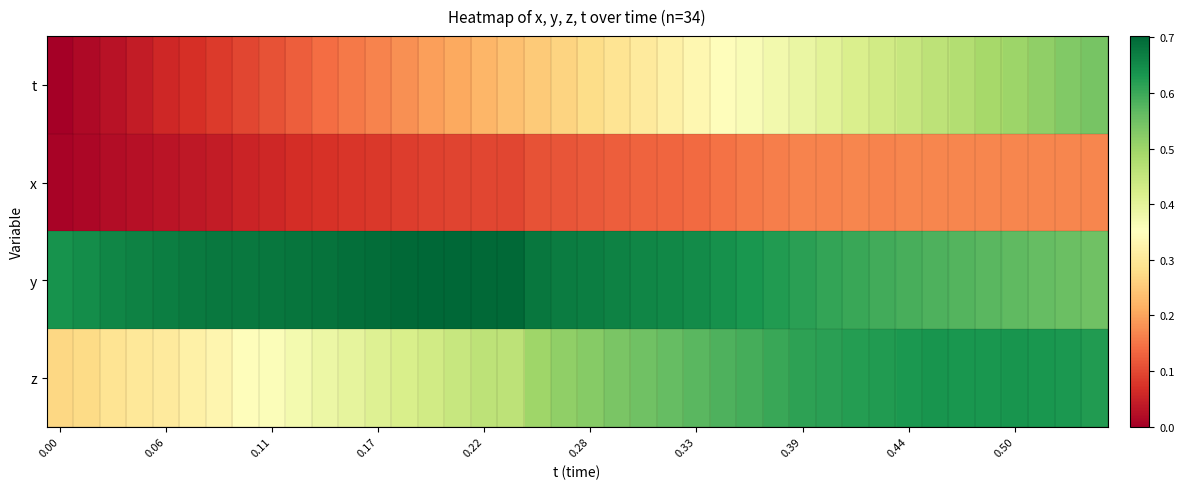

Reading left to right, what are all the values shown in this chart?

t: 0.0	0.0	0.0	0.0	0.1	0.1	0.1	0.1	0.1	0.1	0.1	0.2	0.2	0.2	0.2	0.2	0.2	0.2	0.3	0.3	0.3	0.3	0.3	0.3	0.3	0.3	0.4	0.4	0.4	0.4	0.4	0.4	0.4	0.5	0.5	0.5	0.5	0.5	0.5	0.5
x: 0.0	0.0	0.0	0.0	0.0	0.0	0.0	0.1	0.1	0.1	0.1	0.1	0.1	0.1	0.1	0.1	0.1	0.1	0.1	0.1	0.1	0.1	0.1	0.1	0.1	0.1	0.2	0.2	0.2	0.2	0.2	0.2	0.2	0.2	0.2	0.2	0.2	0.2	0.2	0.2
y: 0.6	0.6	0.7	0.7	0.7	0.7	0.7	0.7	0.7	0.7	0.7	0.7	0.7	0.7	0.7	0.7	0.7	0.7	0.7	0.7	0.7	0.7	0.7	0.7	0.6	0.6	0.6	0.6	0.6	0.6	0.6	0.6	0.6	0.6	0.6	0.6	0.6	0.6	0.6	0.6
z: 0.3	0.3	0.3	0.3	0.3	0.3	0.3	0.3	0.4	0.4	0.4	0.4	0.4	0.4	0.4	0.4	0.5	0.5	0.5	0.5	0.5	0.5	0.6	0.6	0.6	0.6	0.6	0.6	0.6	0.6	0.6	0.6	0.6	0.6	0.6	0.6	0.6	0.6	0.6	0.6